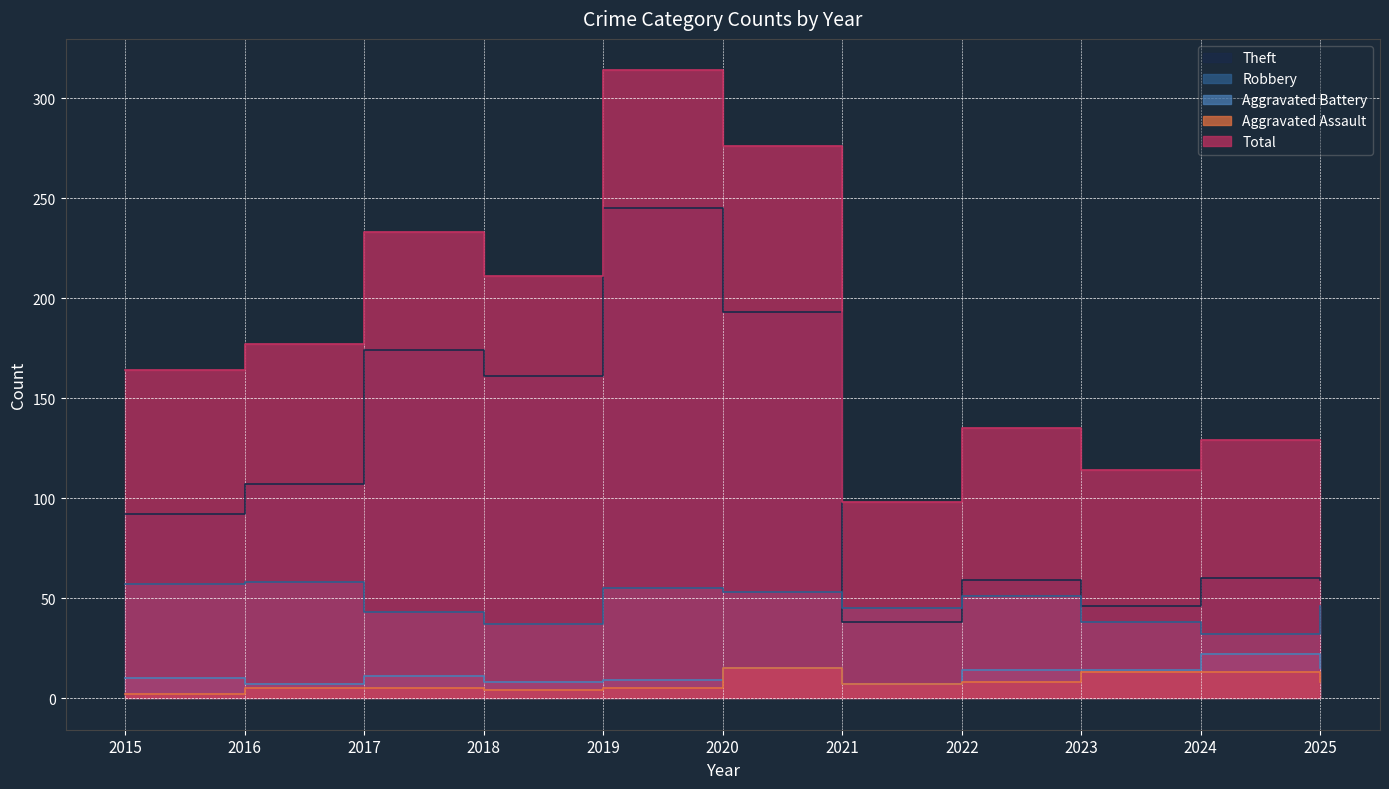

At which label does Total reach its minimum?

2021